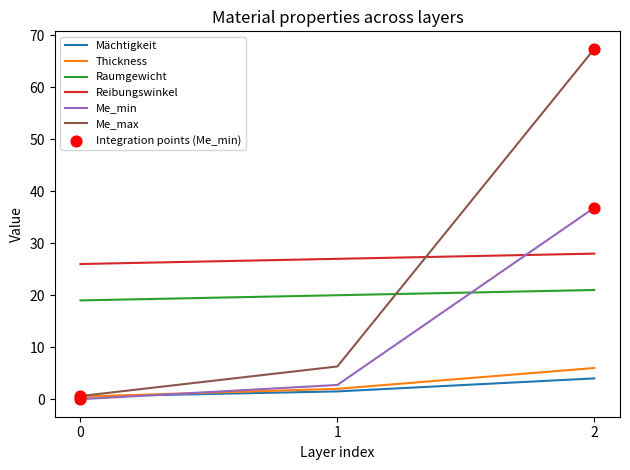

Which series has the largest range (max minus min)?

Me_max